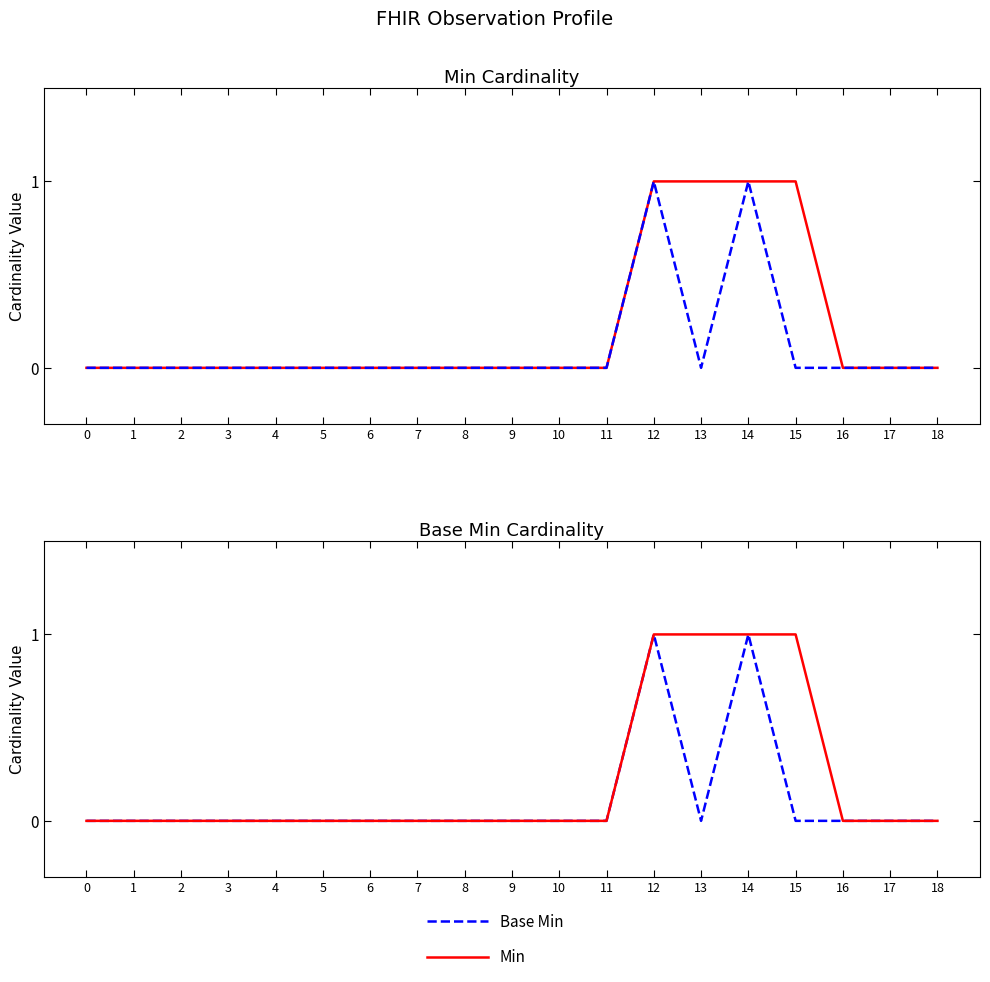

Does the chart have visible grid lines?

No